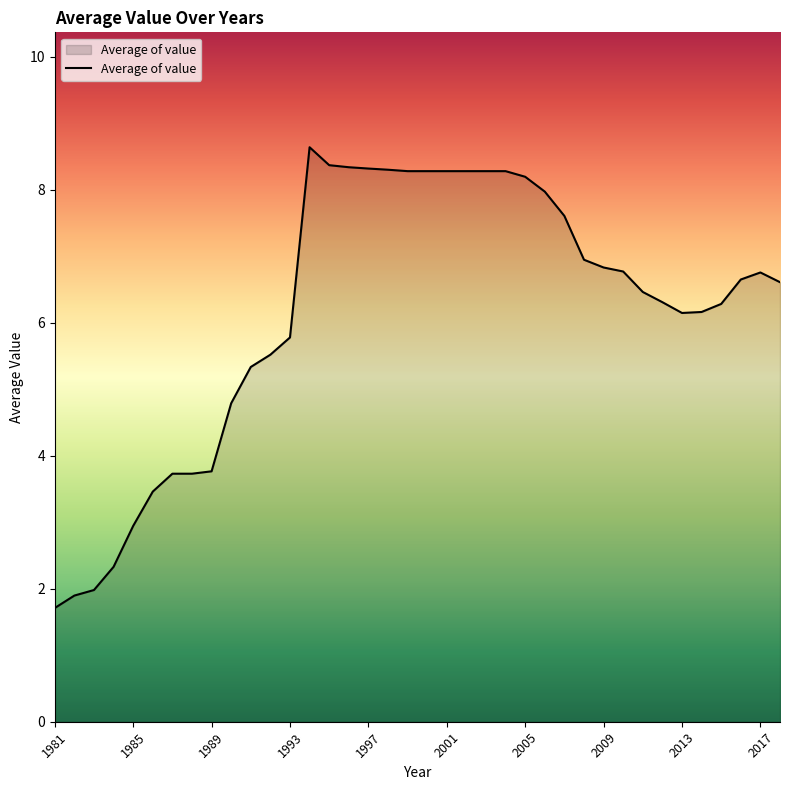

What is the difference between the maximum and minimum values?

6.9